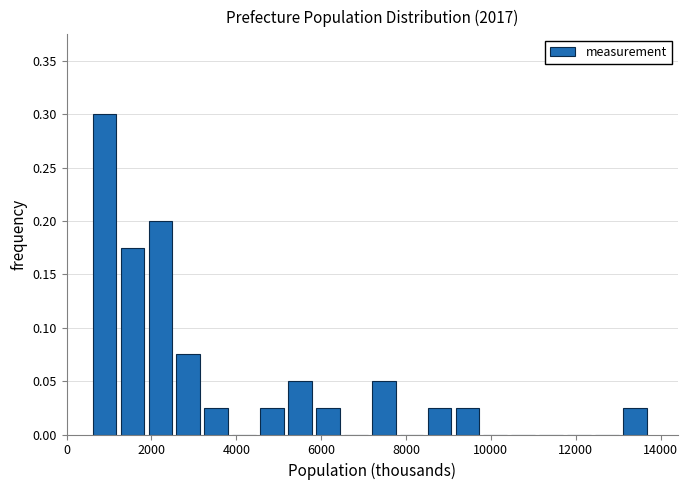

Read against the x-axis, roughly where is the centre of the tallest bar?

800